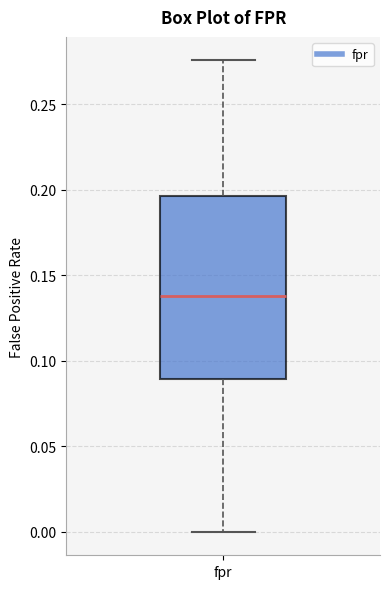

Read this box plot against the y-axis: the position of the median line, the range covered by the box, and the ends of both whiskers. The values are not printed on the chart, so give them approximately, as read against the axis.

median 0.140, box 0.090 to 0.195, whiskers 0.000 to 0.275